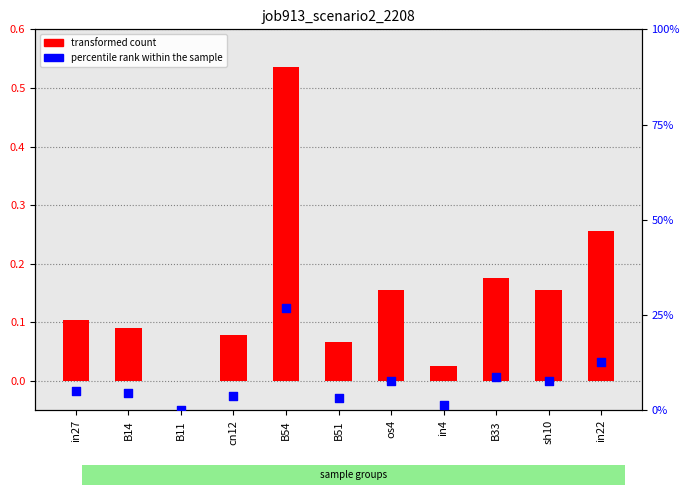

Which series has the largest total across all categories?

transformed count